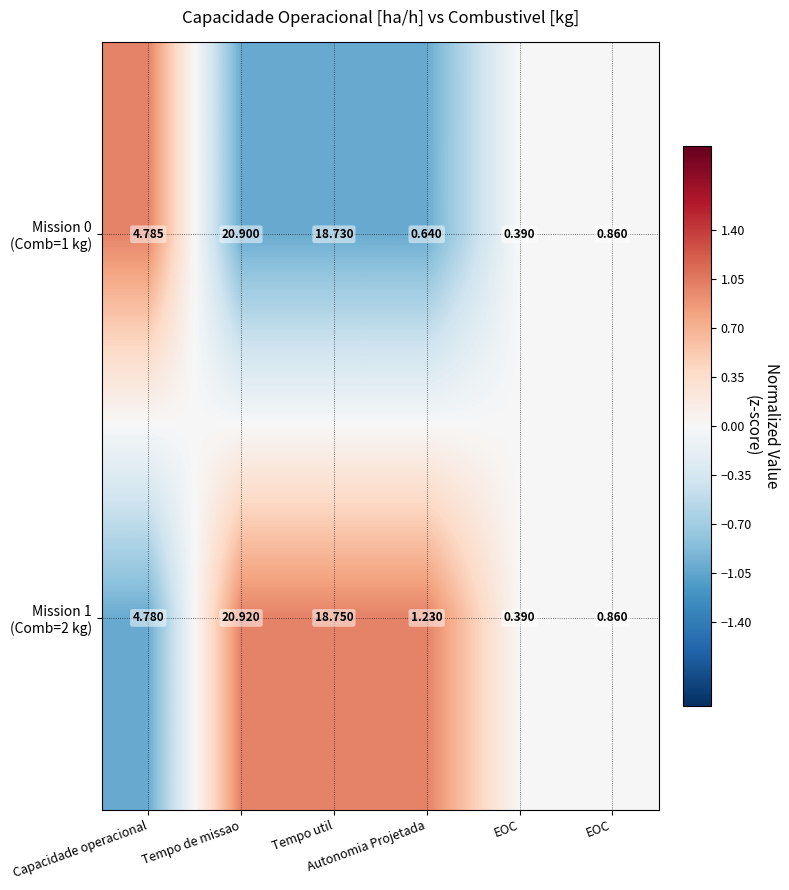

What is the difference between the highest and lowest values at Tempo util?

0.0